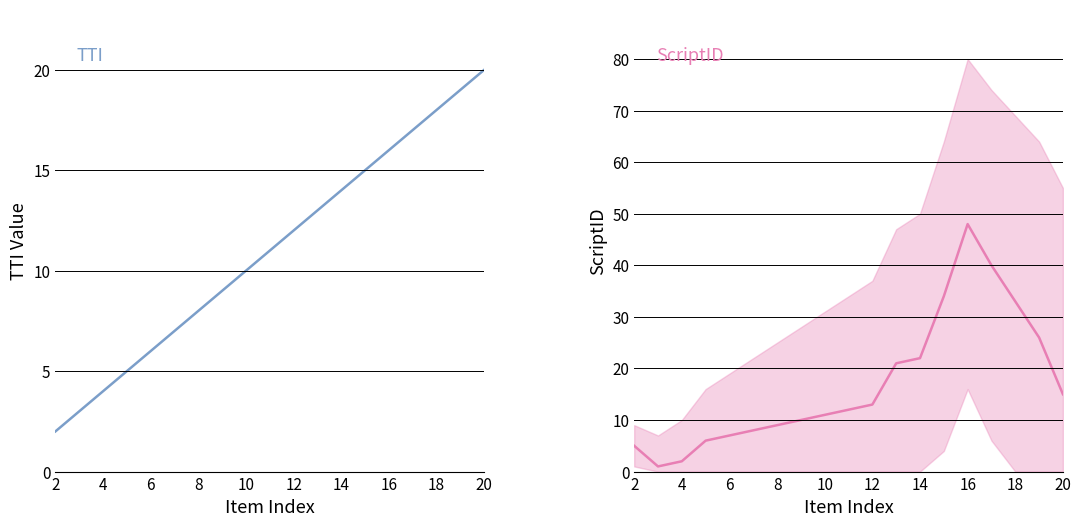

Does the chart have visible grid lines?

Yes